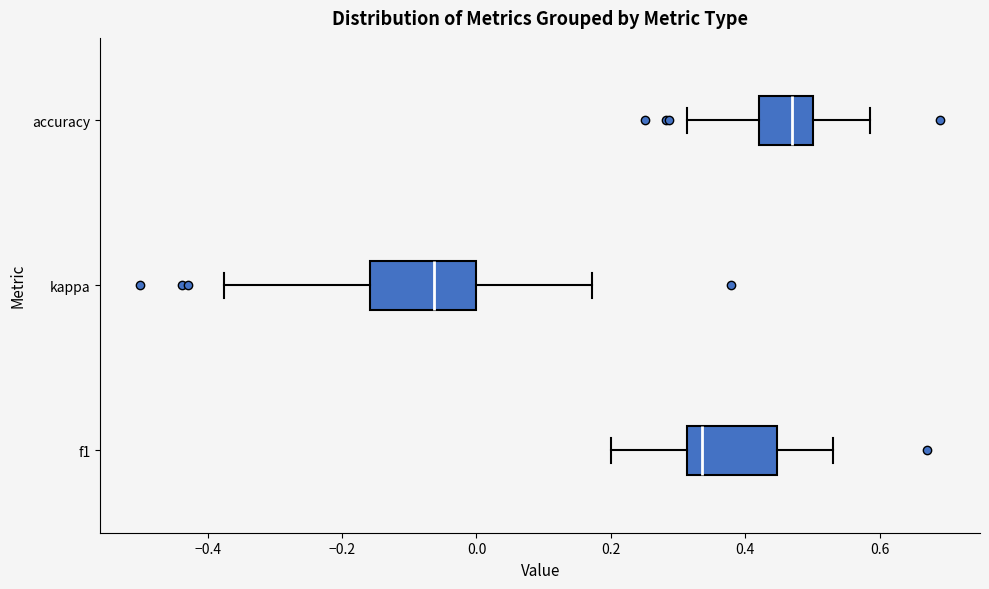

Comparing the boxes themselves (not the whiskers), which one is the widest?

kappa